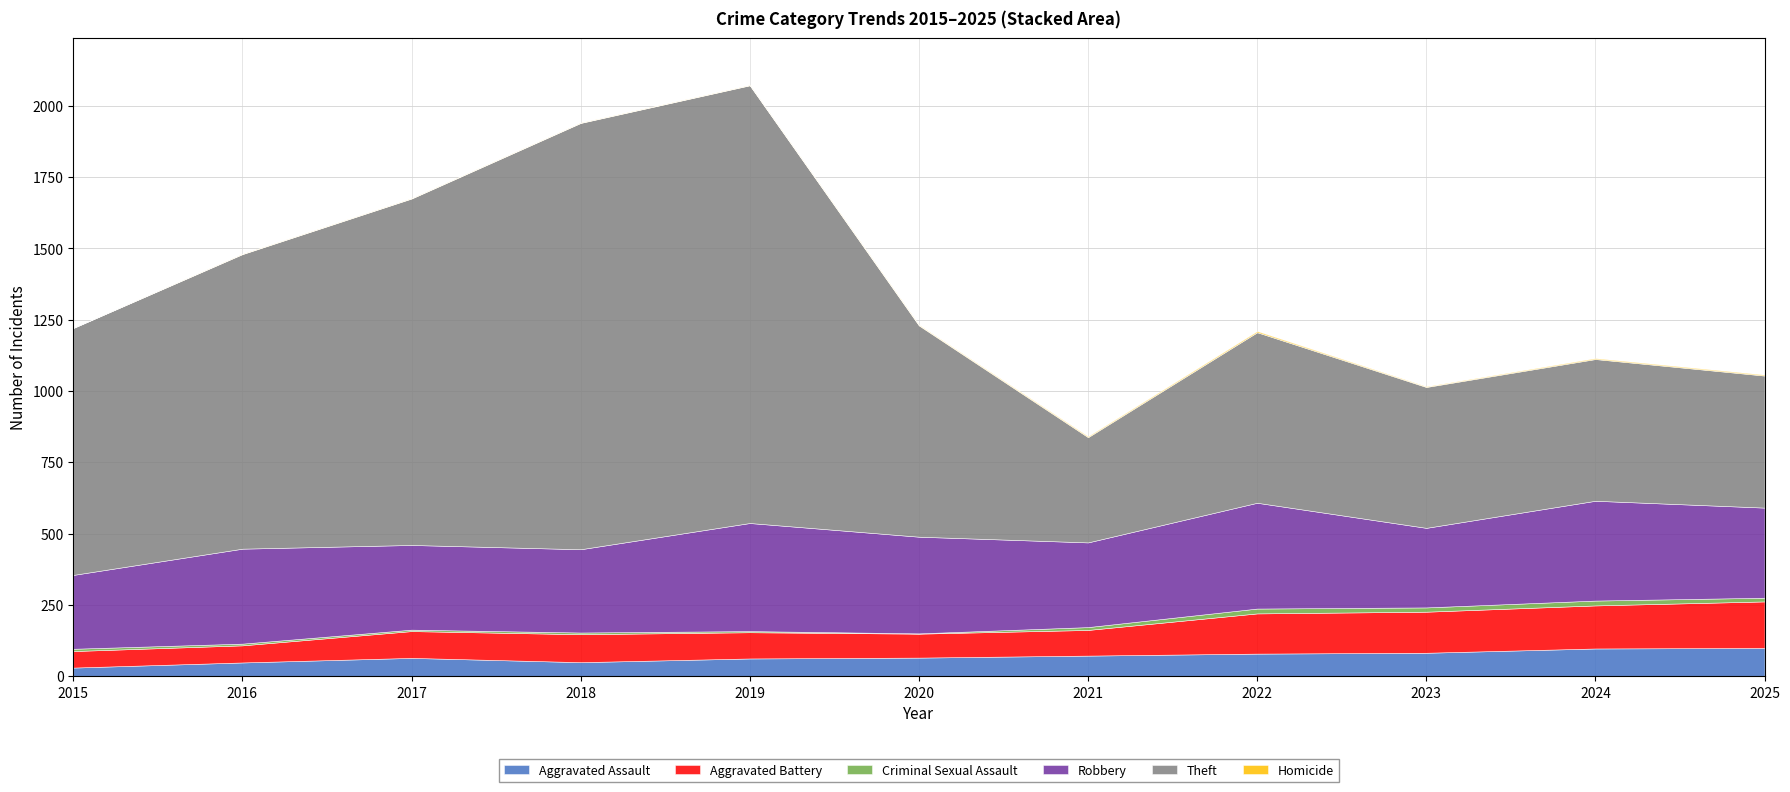

What is the value of the Aggravated Battery point at the 1st from the left?

58